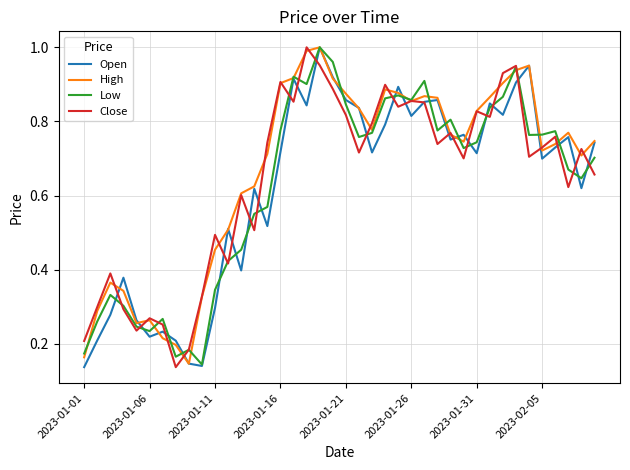

Does the chart have visible grid lines?

Yes